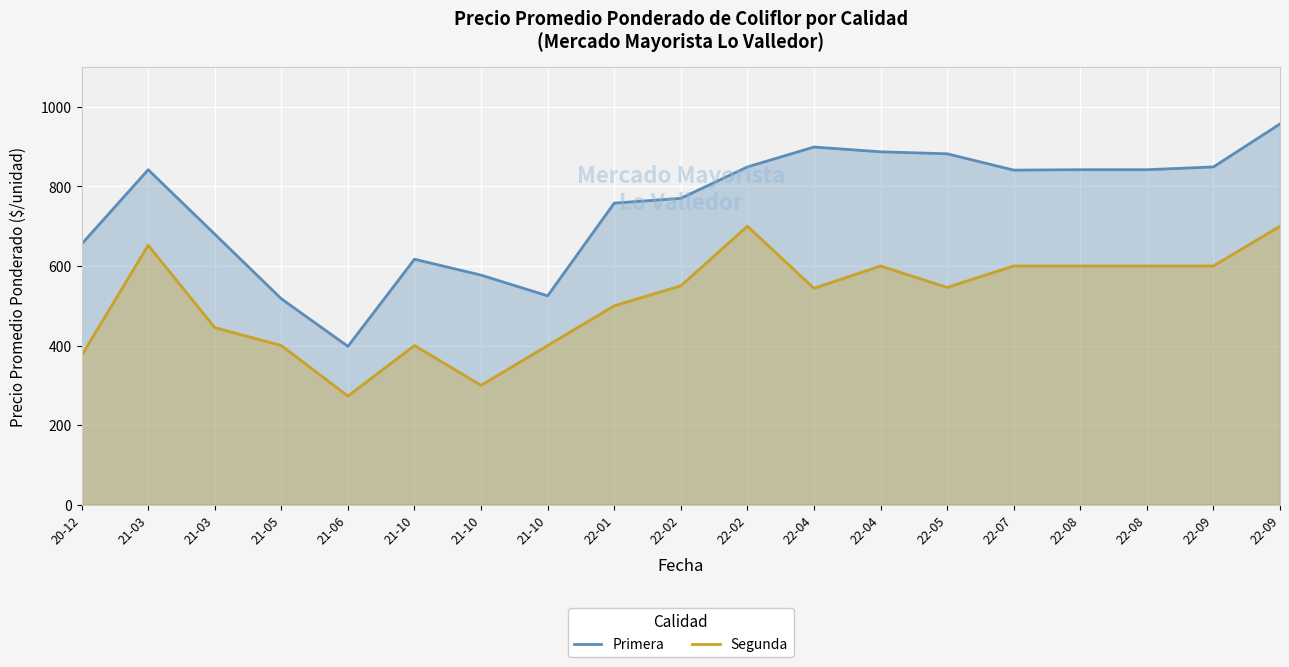

What is the spread (max minus min) of values at 21-03?

190.0